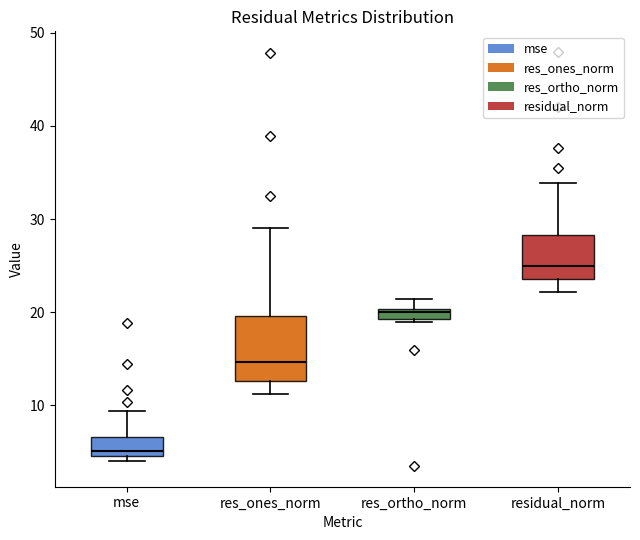

Comparing the boxes themselves (not the whiskers), which one is the tallest?

res_ones_norm